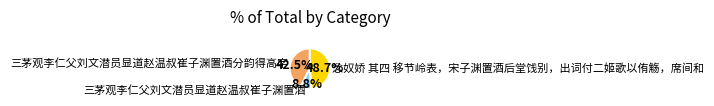

Which slice is the largest?

念奴娇 其四 移节岭表，宋子渊置酒后堂饯别，出词付二姬歌以侑觞，席间和